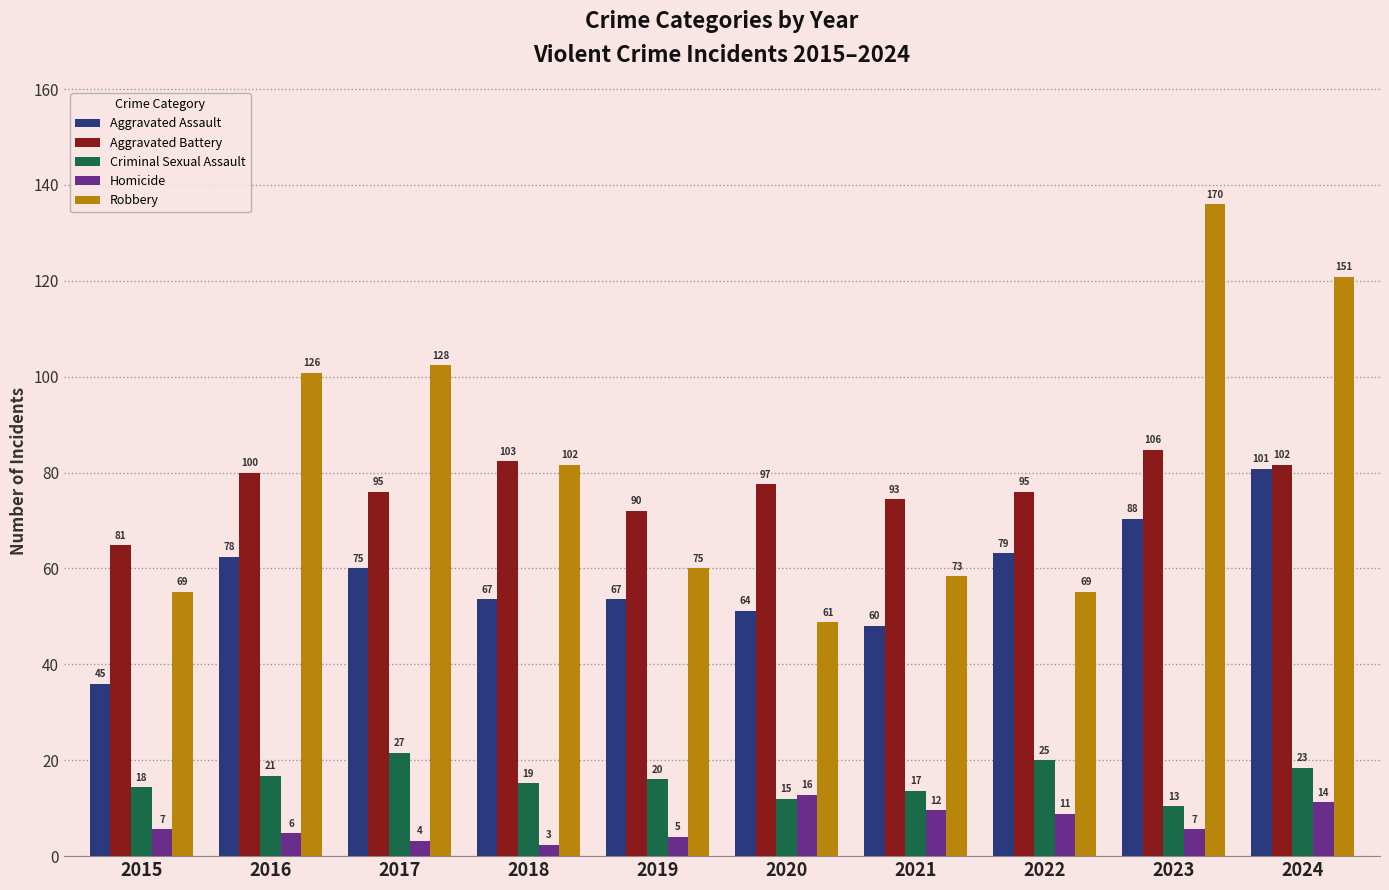

Rank the series at 2021 from highest to lowest value.

Aggravated Battery, Robbery, Aggravated Assault, Criminal Sexual Assault, Homicide